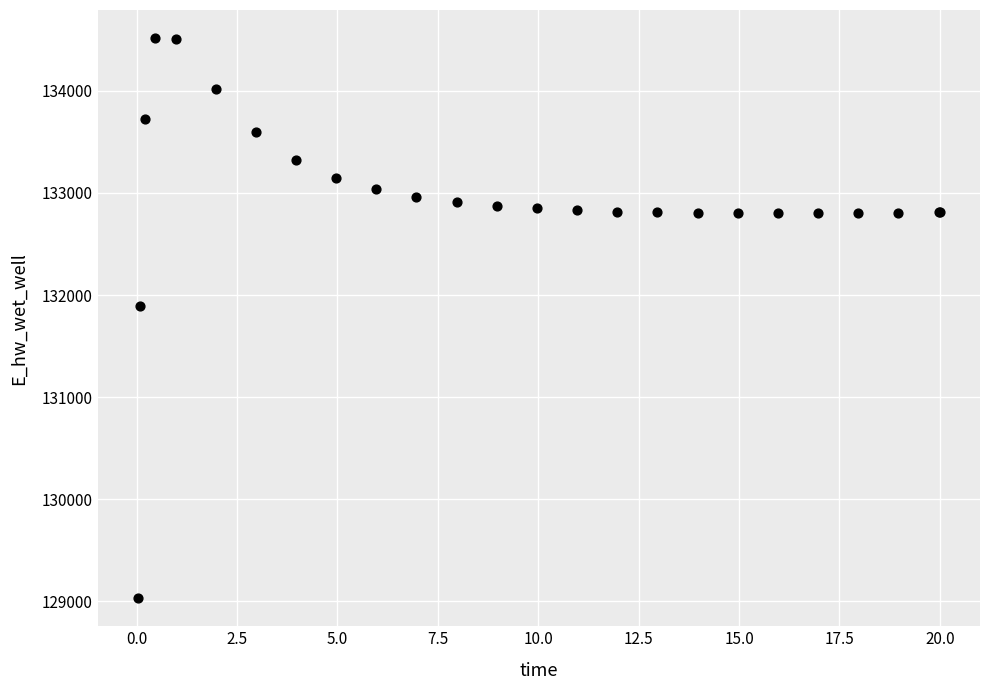

What Y value in the scatter plot is closest to 131774?

131893.3